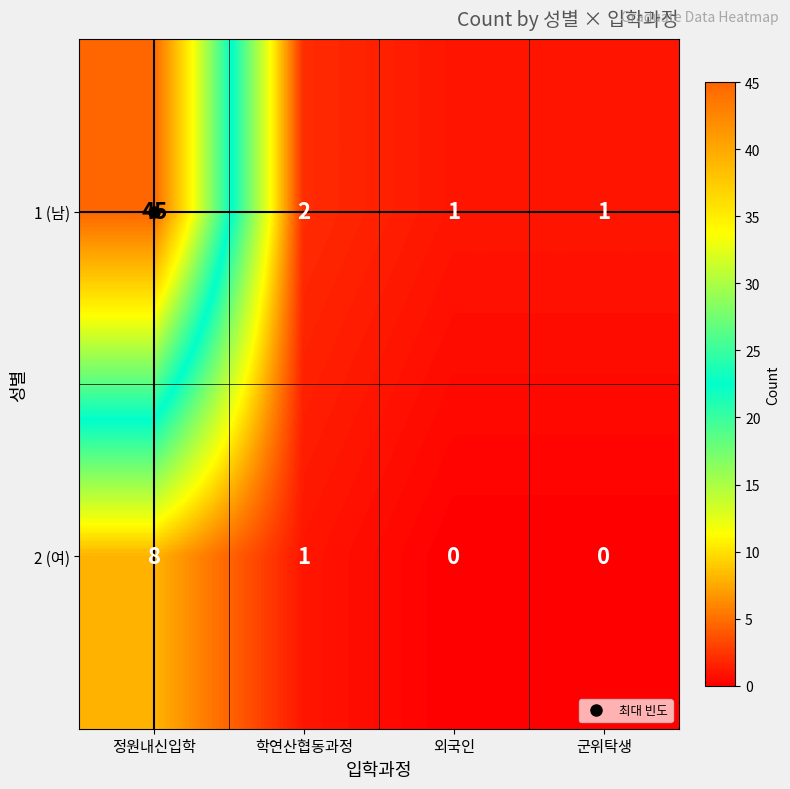

Count the number of categories in the chart.

4